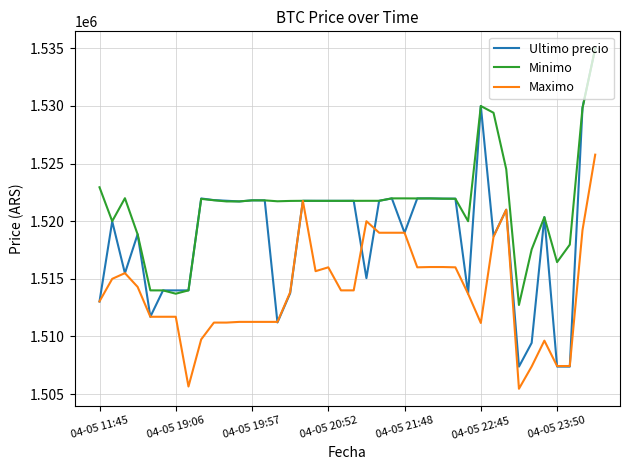

Rank the series by their average value, from highest to lowest.

Minimo, Ultimo precio, Maximo